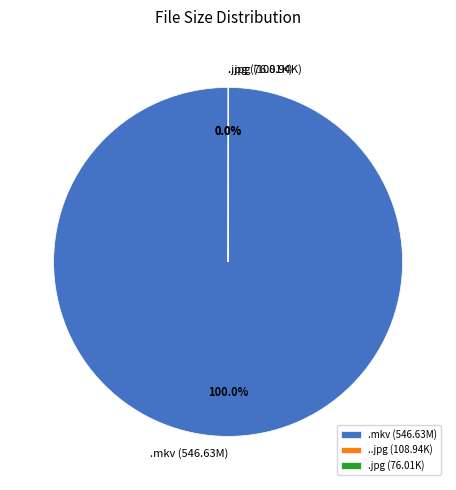

Does .mkv (546.63M) account for over 50% of the chart?

Yes